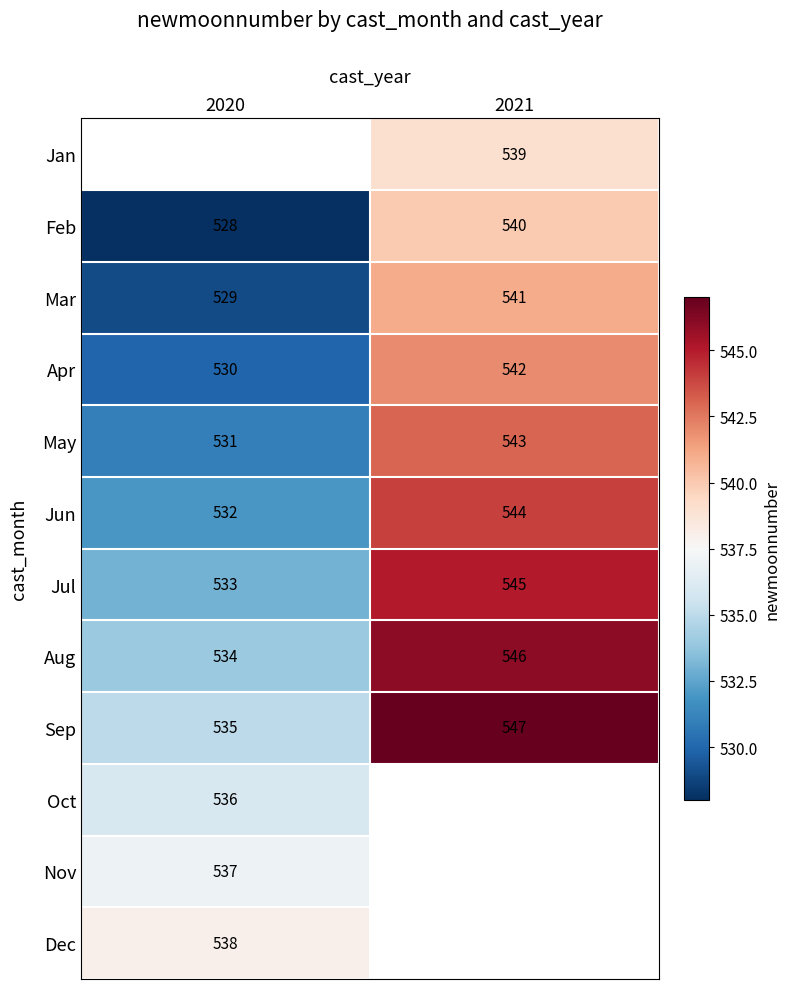

Between 2020 and 2021, which is larger?

2021